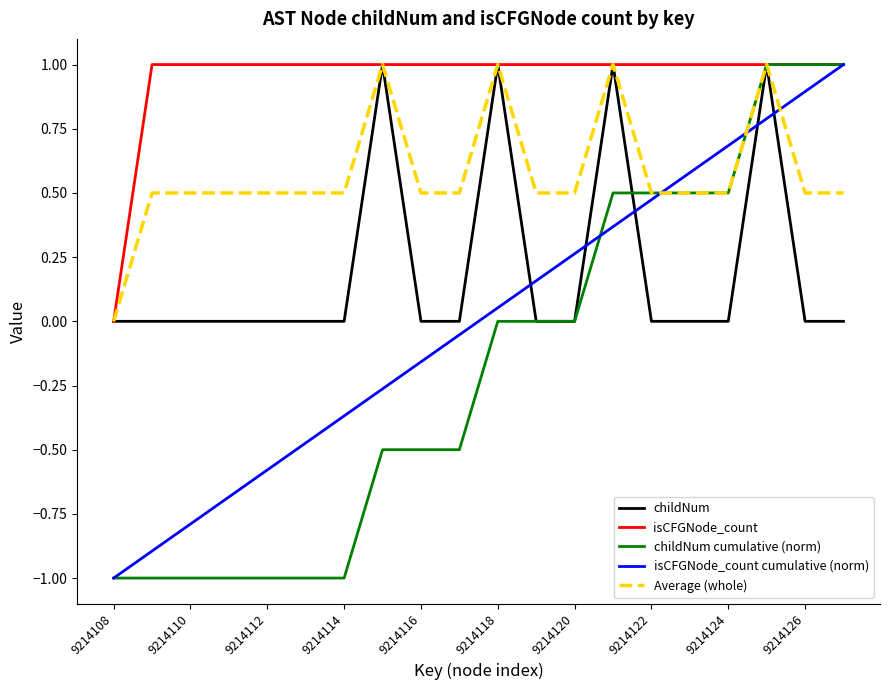

Which series has the largest total across all categories?

isCFGNode_count